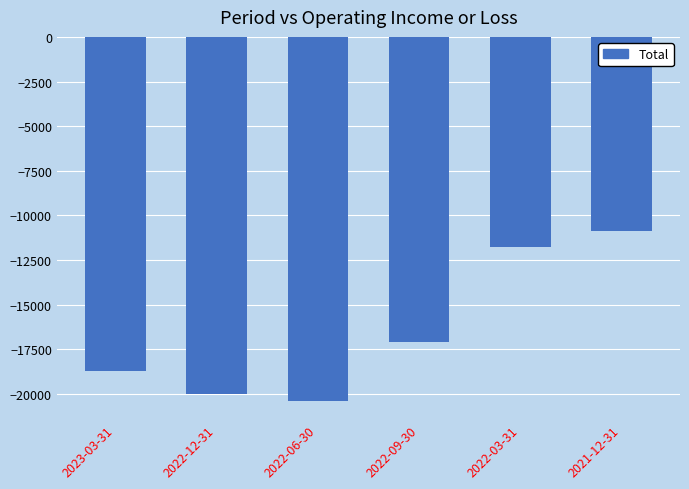

What is the difference between the maximum and minimum values?

9500